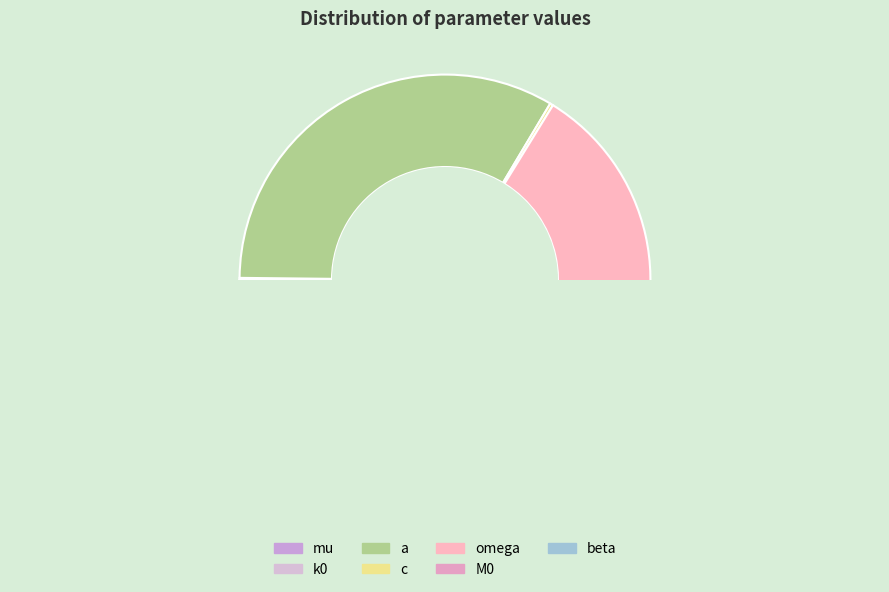

Does M0 represent more than half of the total?

No